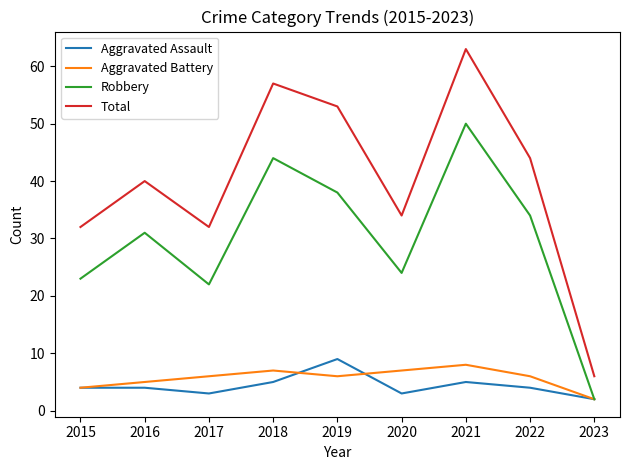

How many categories are shown in the chart?

9